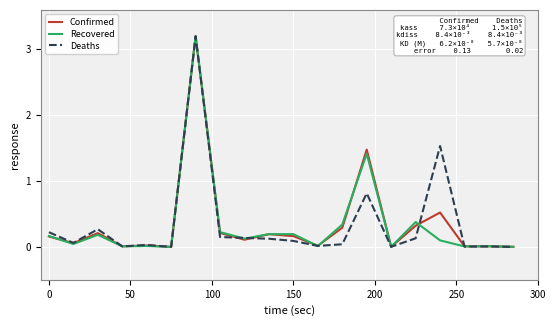

What is the highest value of the Recovered series?

3.2